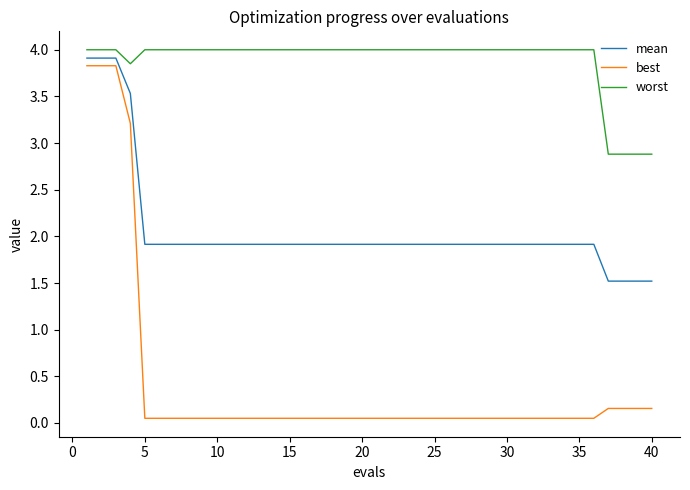

What is the difference between the maximum and minimum values in the best series?

3.8